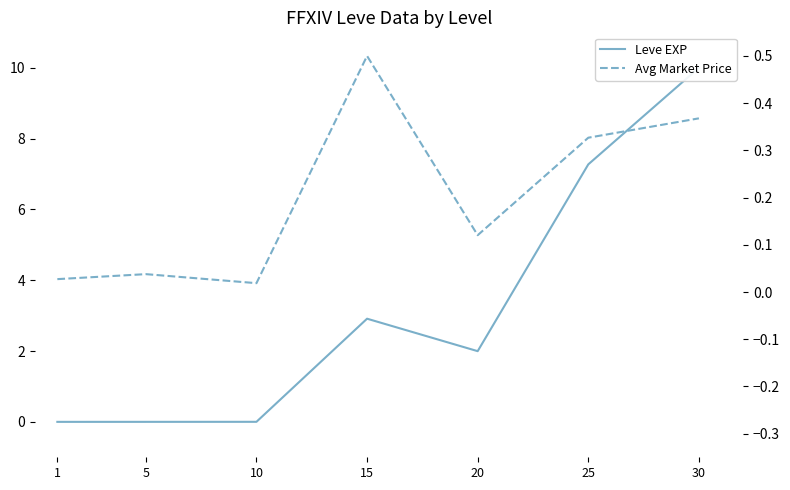

How many times do Leve EXP and Avg Market Price cross each other?

1